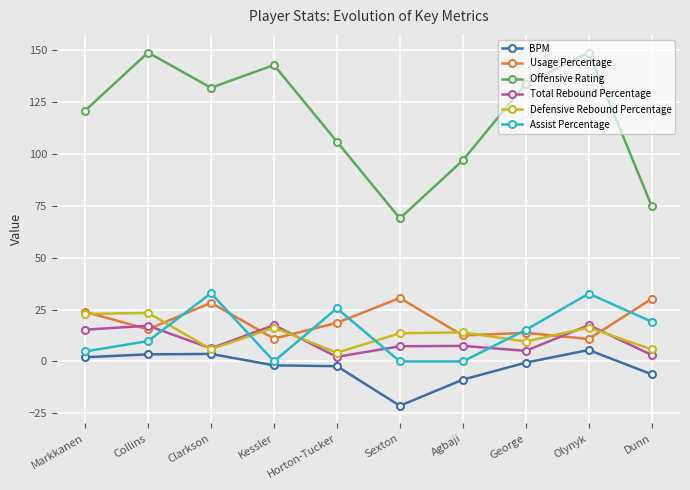

Is the value of BPM at Sexton greater than the value of Defensive Rebound Percentage at Sexton?

No